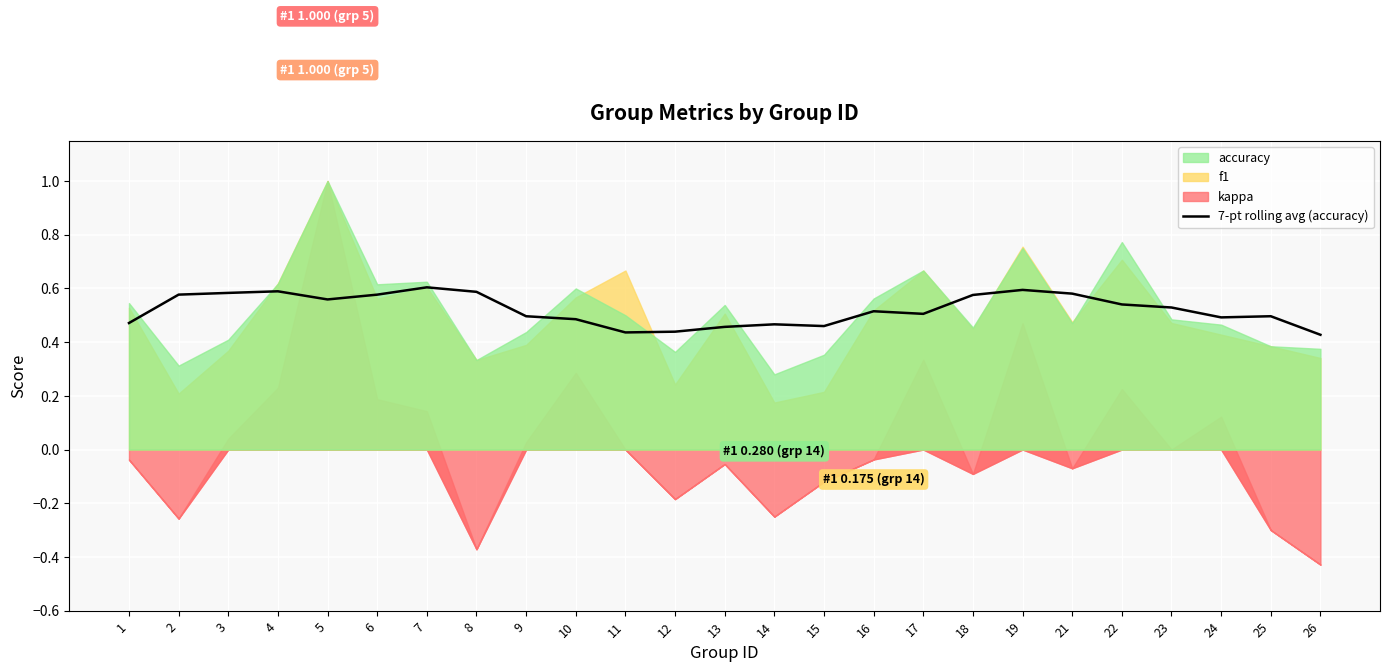

What is the value of the 7th point from the left?

0.6